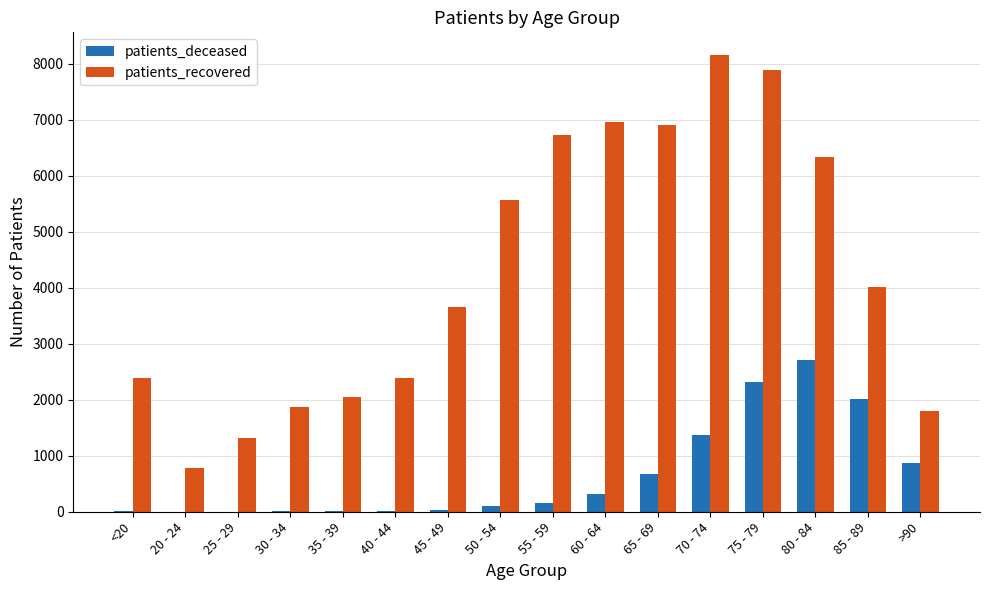

What is the sum of the patients_deceased values at 30 - 34 and 20 - 24?

16